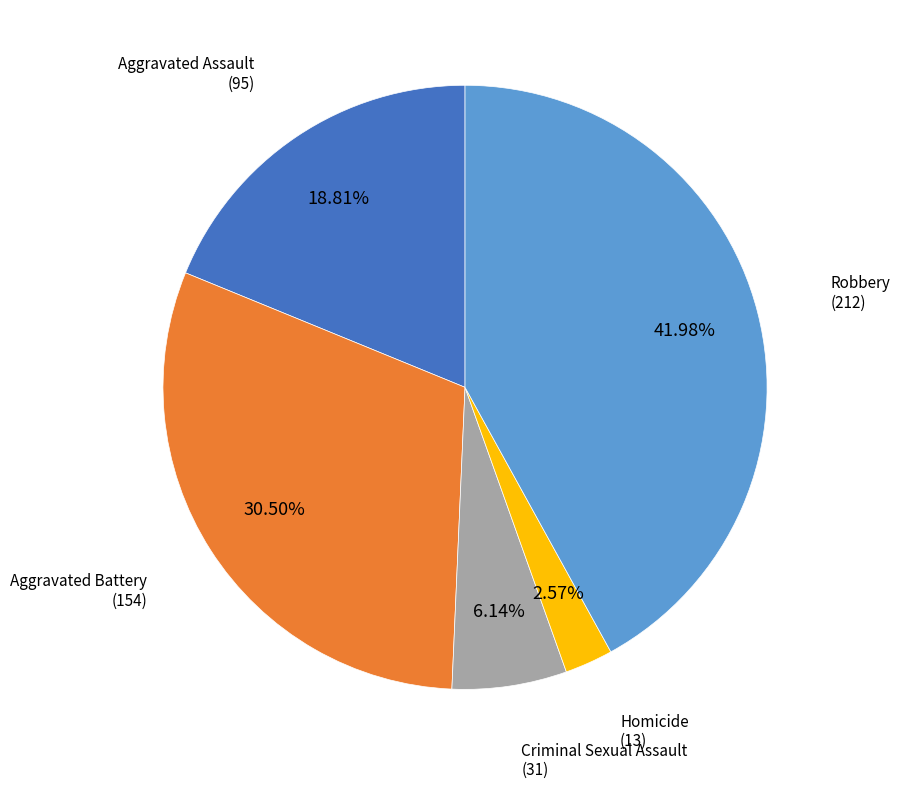

Is there any slice that represents more than half of the pie?

No